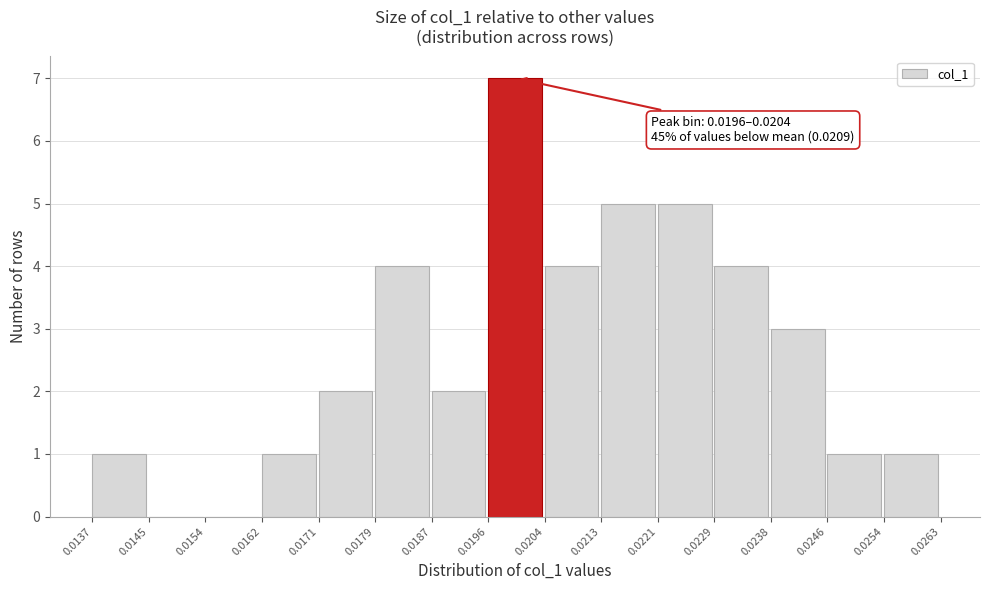

Over which range of the x-axis is the bar tallest?

0.0196 to 0.0204